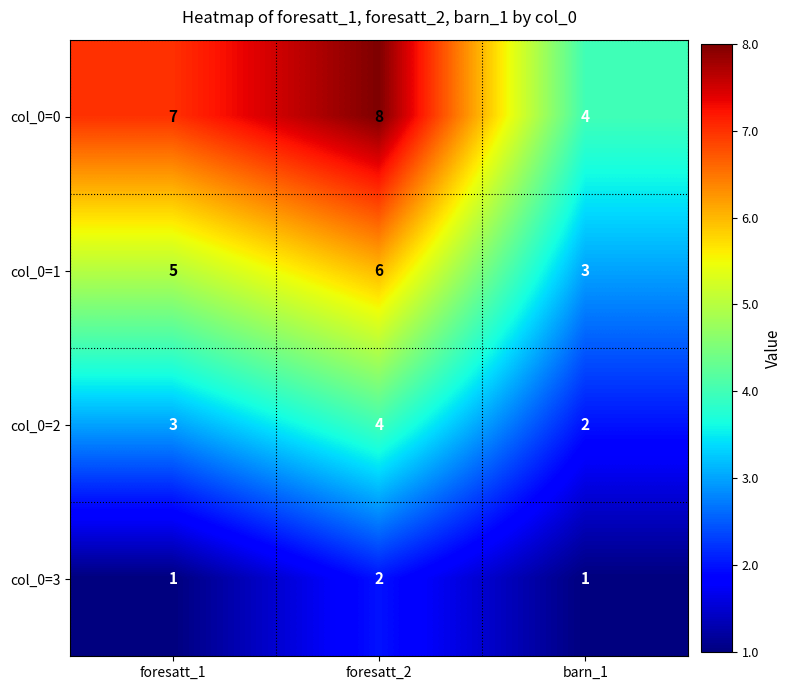

What is the total value across all series at barn_1?

10